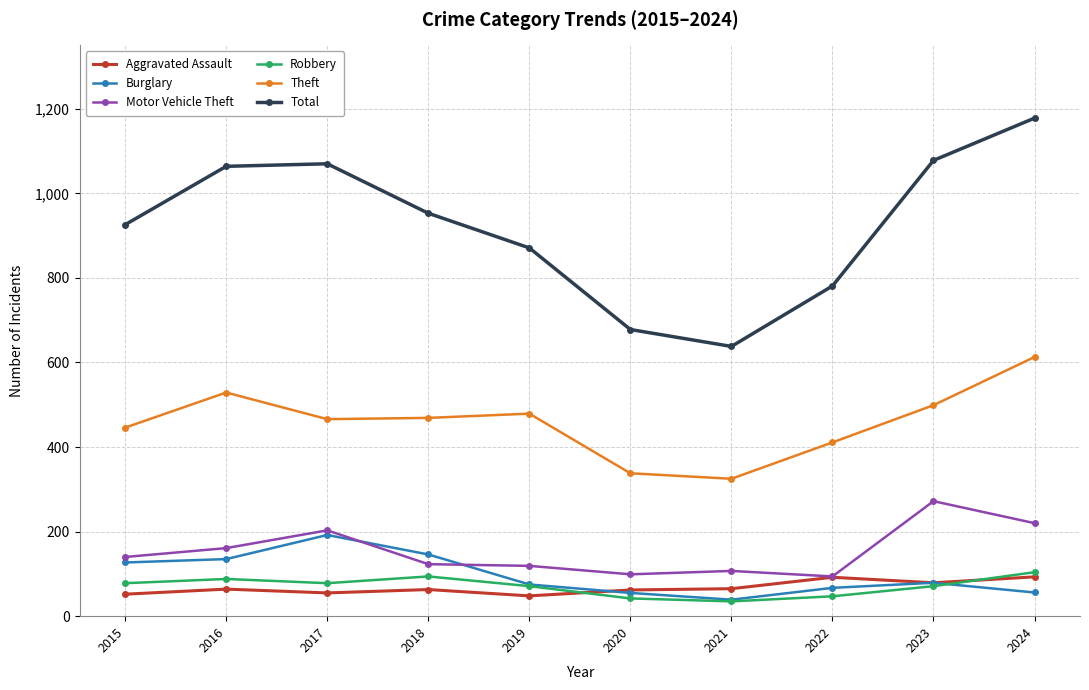

Does the chart have visible grid lines?

Yes